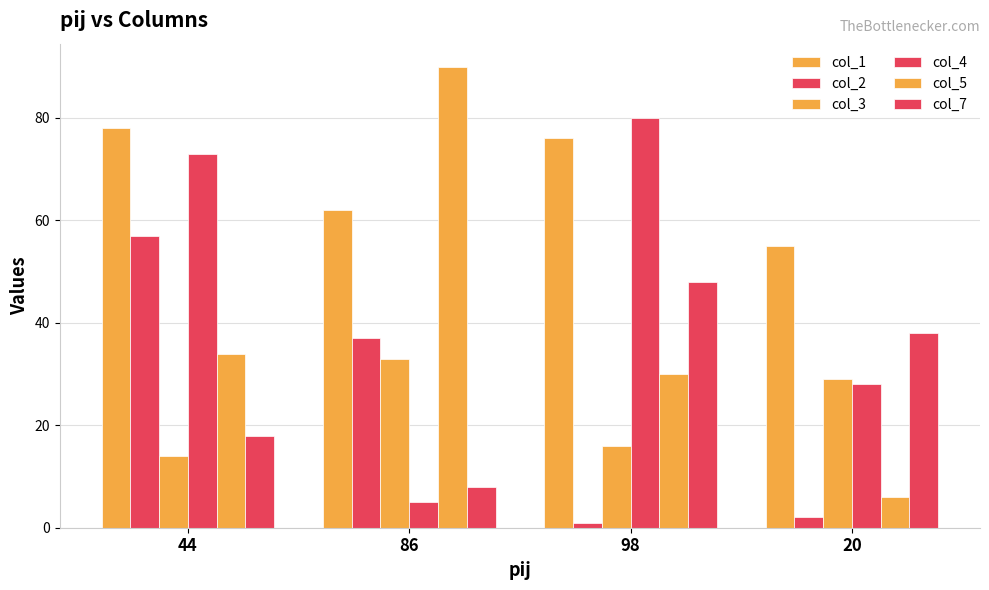

What is the label of the 4th bar from the left?

20